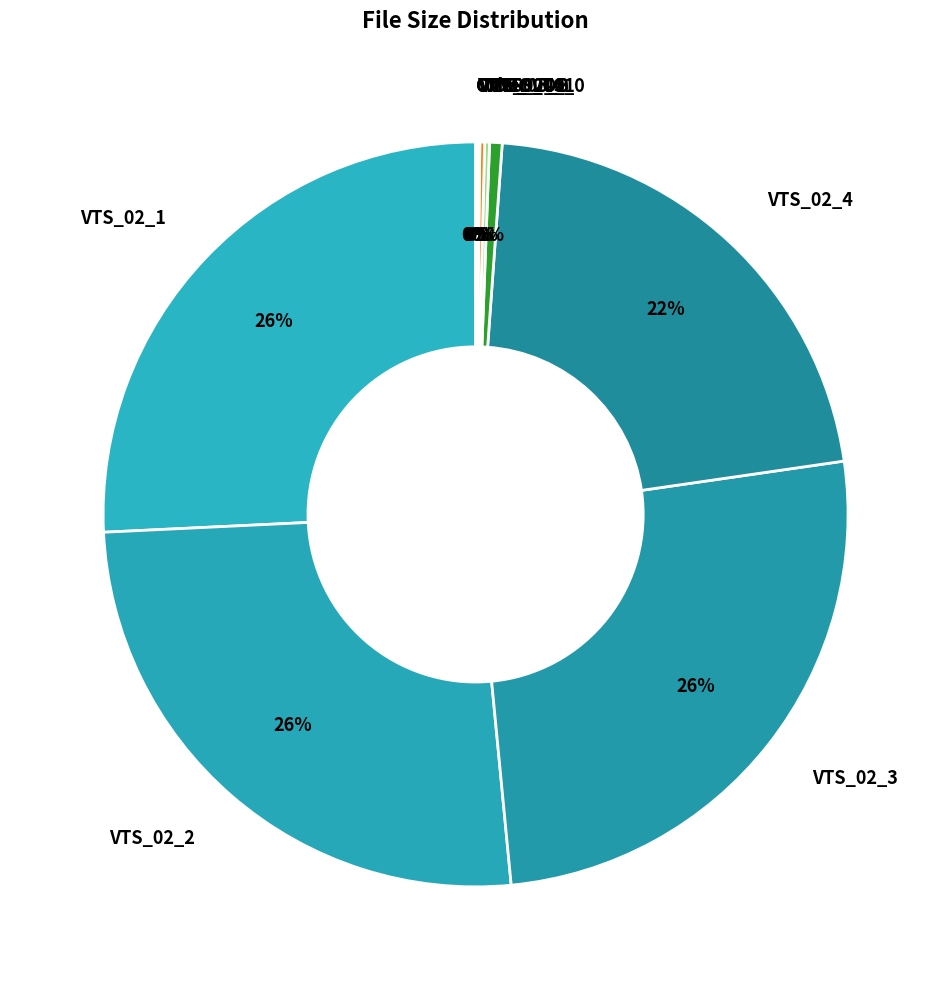

To the nearest percent, what is the difference between the largest and smallest slice percentages?

26%